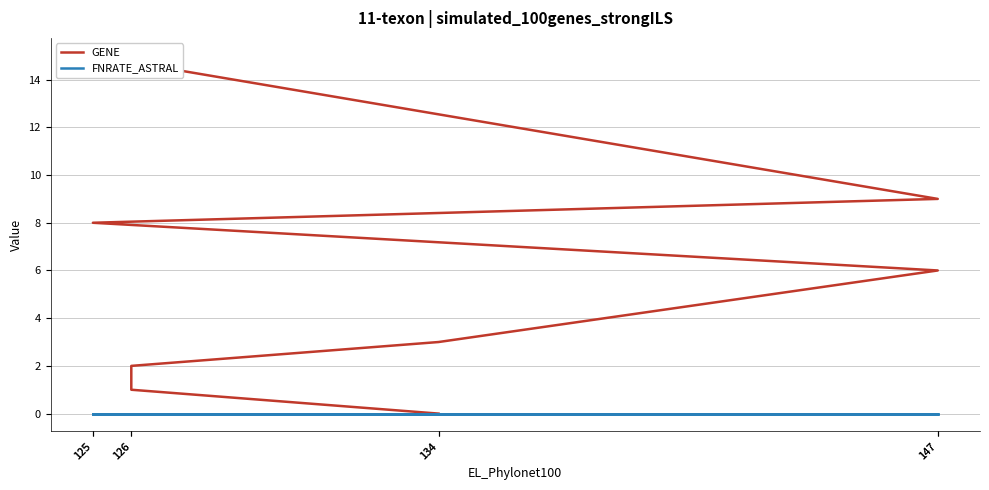

Reading left to right, what are all the values shown in this chart?

GENE: 134=0	126=1	126=2	134=3	147=6	125=8	147=9	125=15
FNRATE_ASTRAL: 134=0	126=0	126=0	134=0	147=0	125=0	147=0	125=0